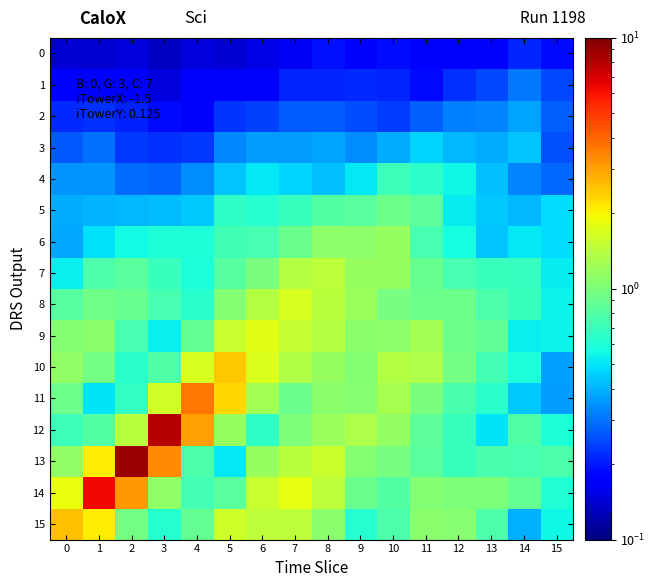

What is the spread (max minus min) of values at 10?

1.2